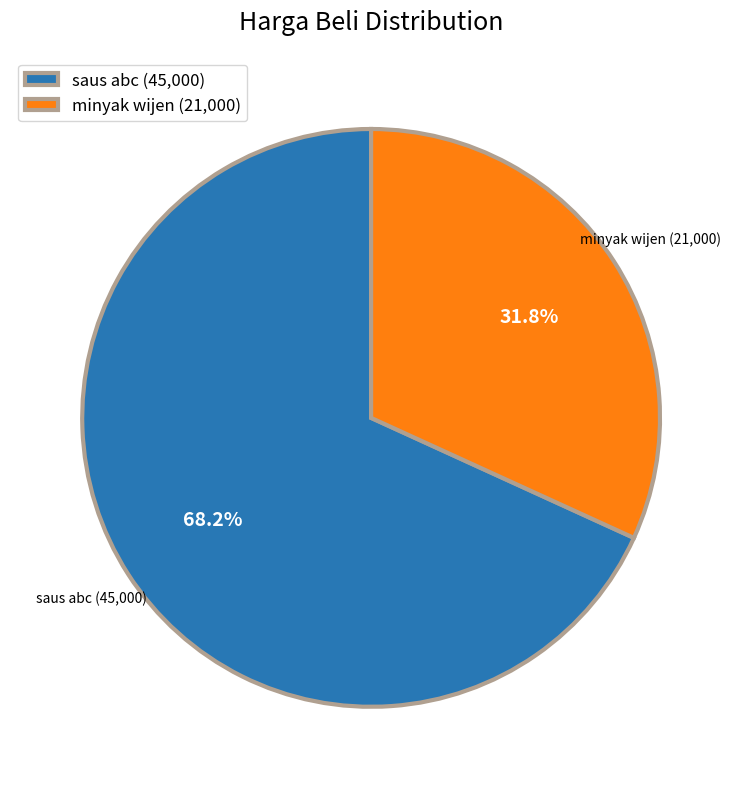

The minyak wijen slice represents 32% of the pie. True or false?

True